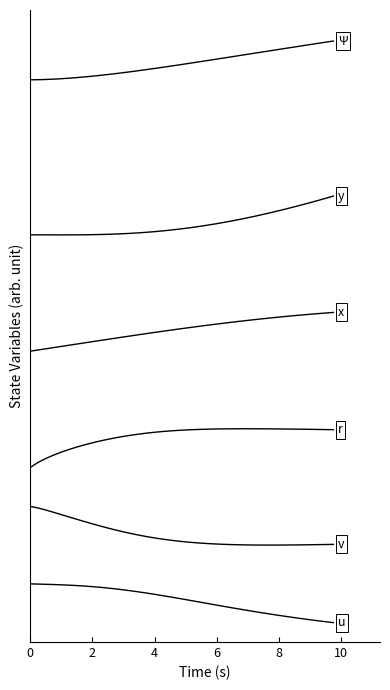

Does the chart have visible grid lines?

No